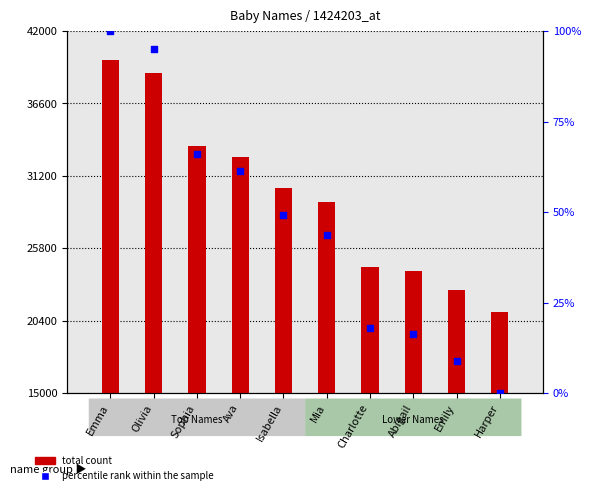

Which series contains the lowest Y value?

percentile rank within the sample